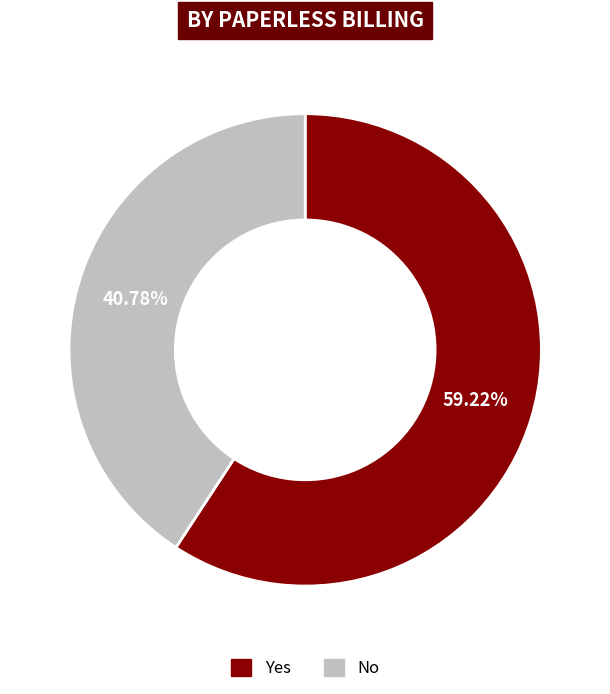

What percentage is the Yes slice, to the nearest percent?

59%